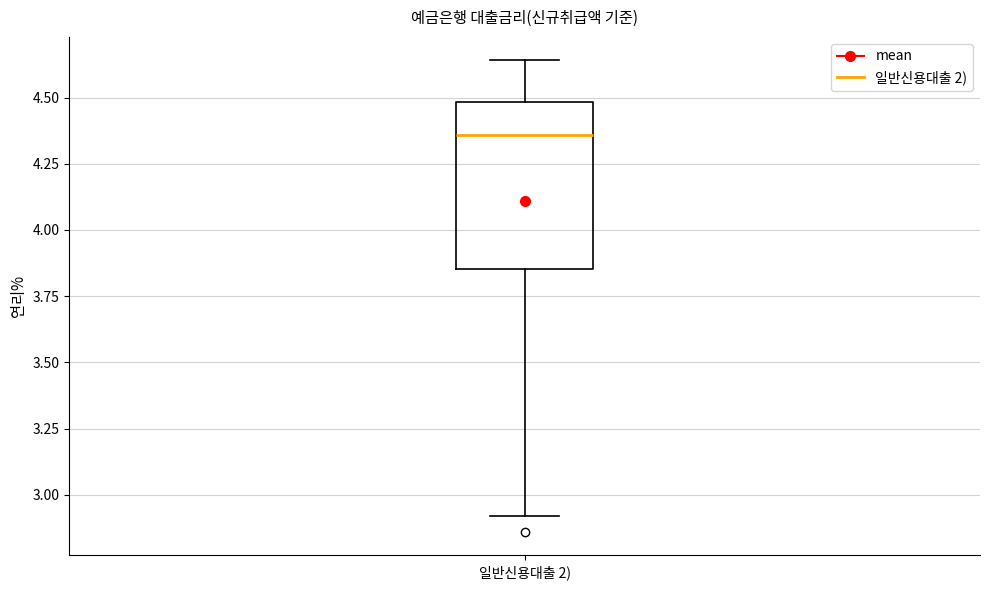

Read this box plot against the y-axis: the position of the median line, the range covered by the box, and the ends of both whiskers. The values are not printed on the chart, so give them approximately, as read against the axis.

median 4.35, box 3.85 to 4.50, whiskers 2.90 to 4.65